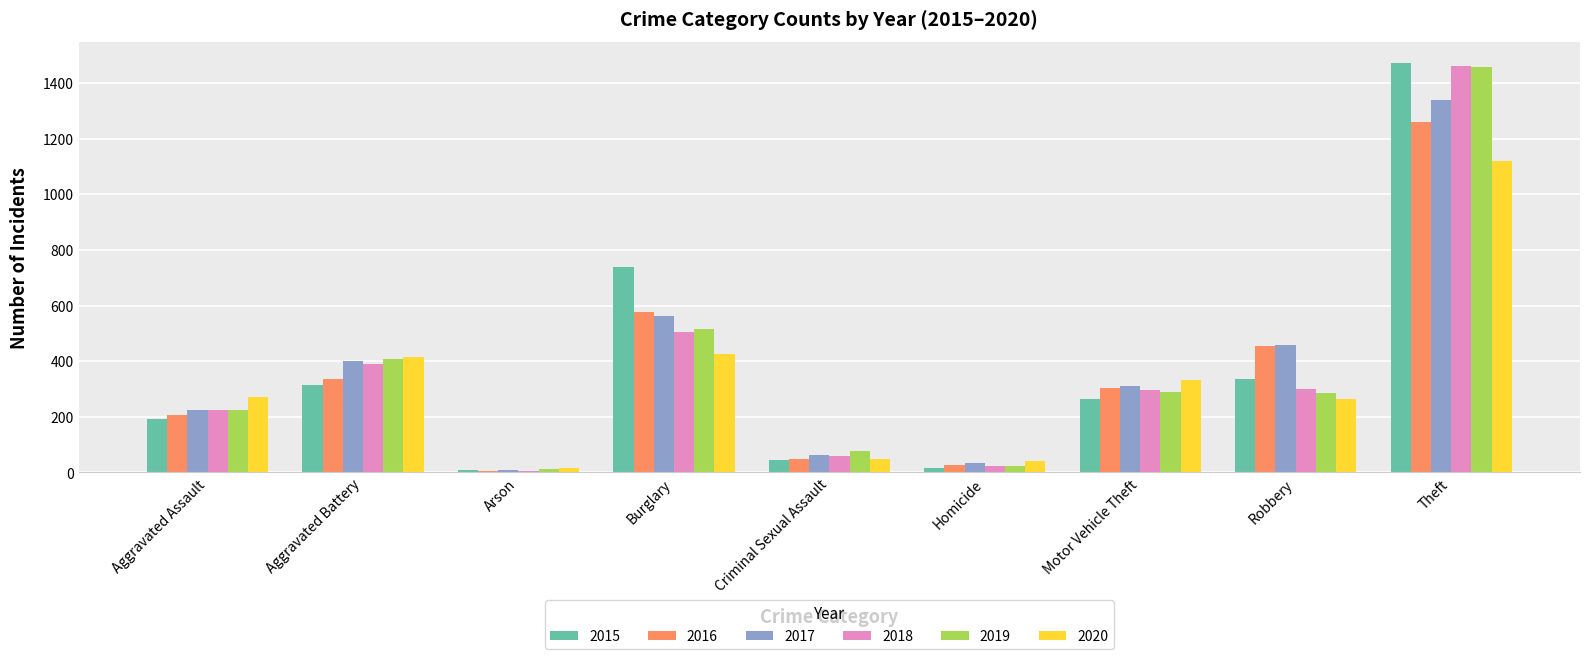

What is the value of the 2015 bar at the 9th from the left?

1474